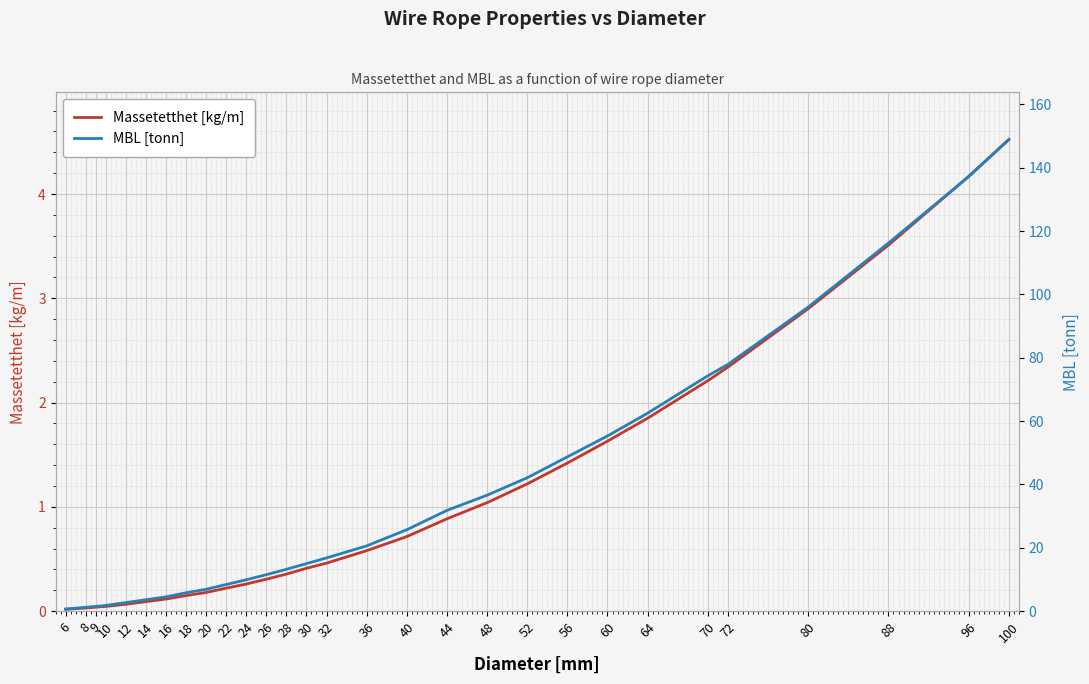

Where does the MBL [tonn] series first go above 16?

32